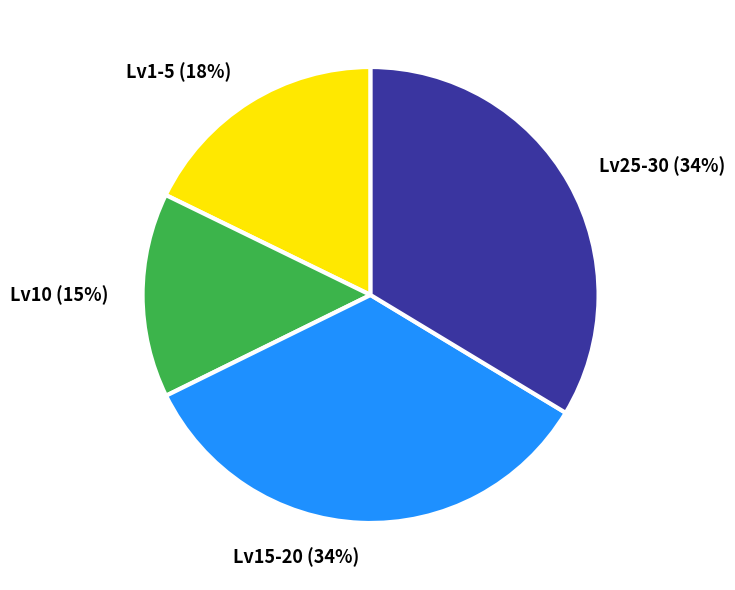

Which category has the smallest portion of the pie?

Lv10